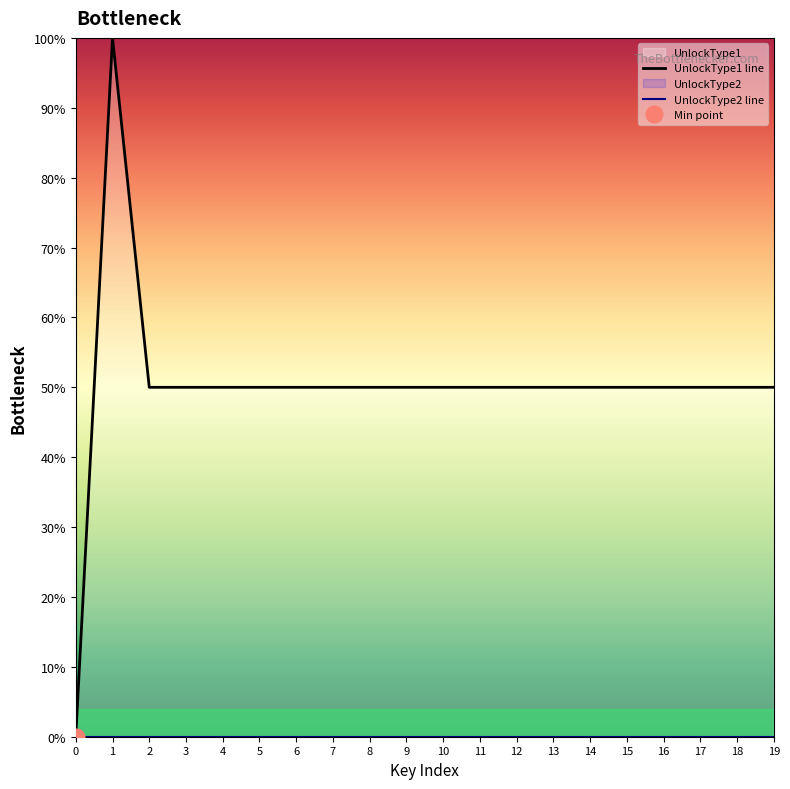

List the series in order of their peak value, highest first.

UnlockType1 line, UnlockType2 line